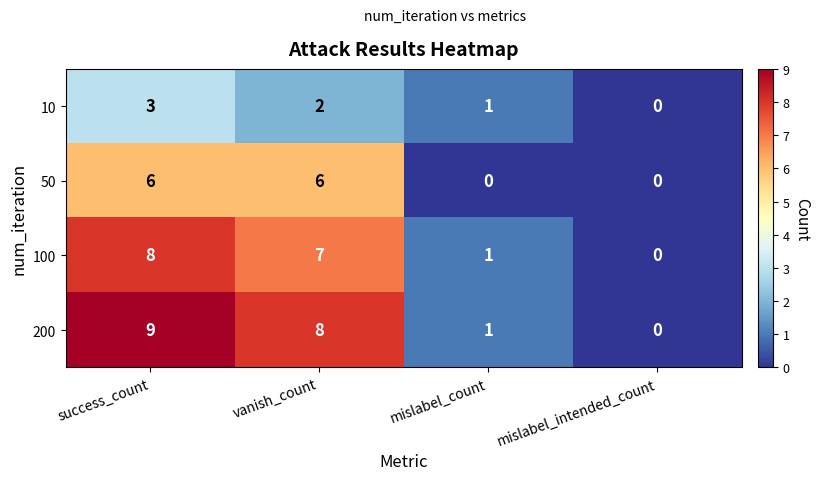

Rank the categories by 100 value from highest to lowest.

success_count, vanish_count, mislabel_count, mislabel_intended_count